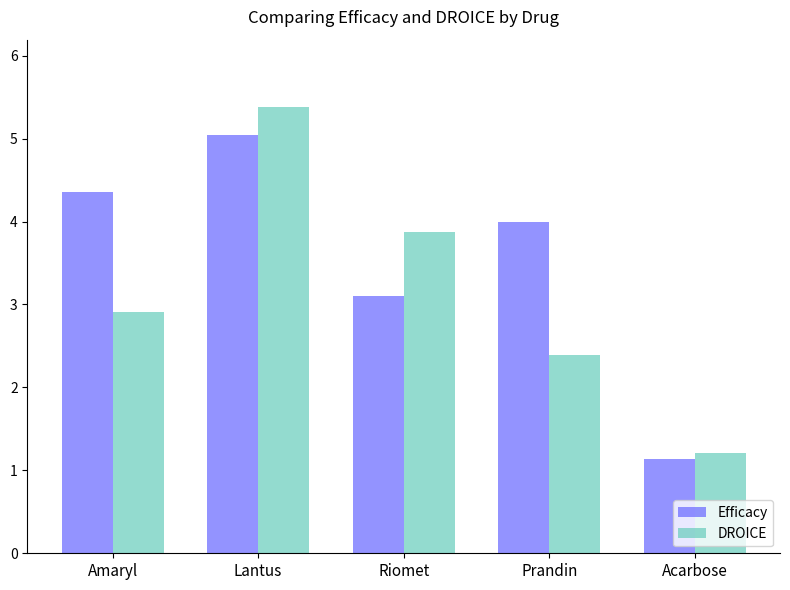

Reading right to left, list all the values displayed in this chart.

Efficacy: Acarbose=1.1	Prandin=4.0	Riomet=3.1	Lantus=5.0	Amaryl=4.4
DROICE: Acarbose=1.2	Prandin=2.4	Riomet=3.9	Lantus=5.4	Amaryl=2.9